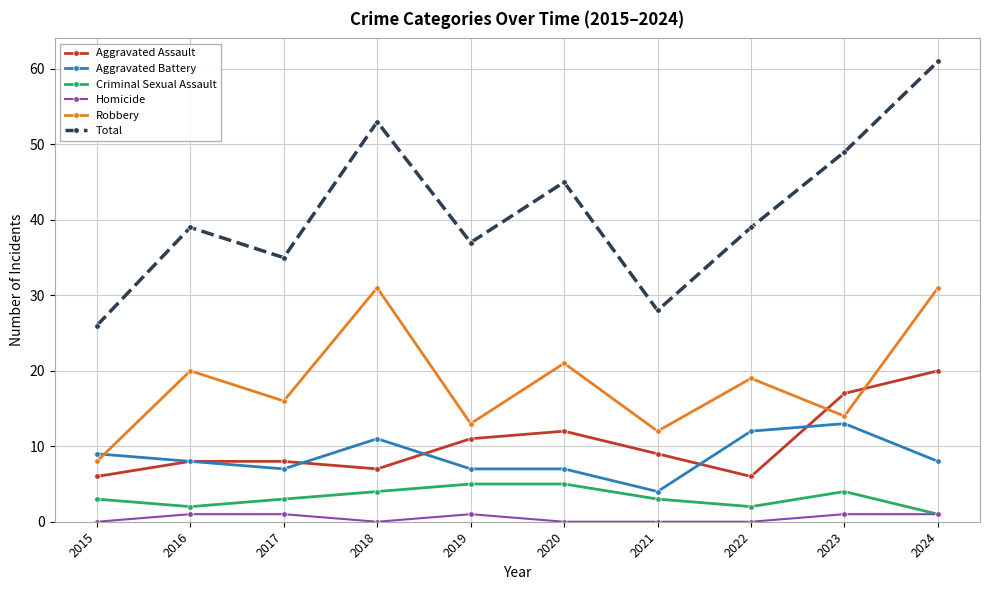

Reading left to right, what are all the values shown in this chart?

Aggravated Assault: 6	8	8	7	11	12	9	6	17	20
Aggravated Battery: 9	8	7	11	7	7	4	12	13	8
Criminal Sexual Assault: 3	2	3	4	5	5	3	2	4	1
Homicide: 0	1	1	0	1	0	0	0	1	1
Robbery: 8	20	16	31	13	21	12	19	14	31
Total: 26	39	35	53	37	45	28	39	49	61